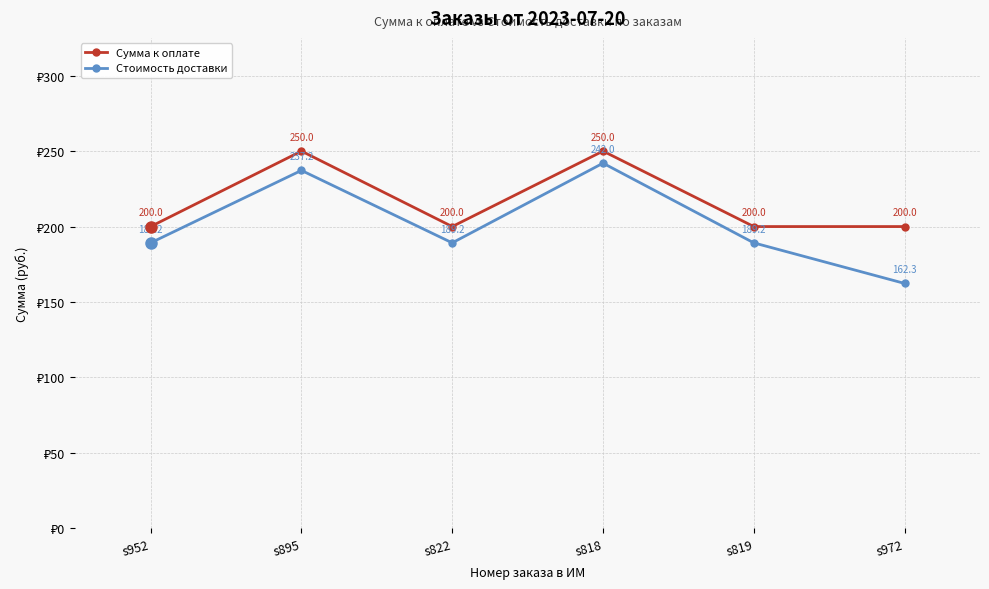

True or false: Сумма к оплате has a value of 200.0 at s819.

True